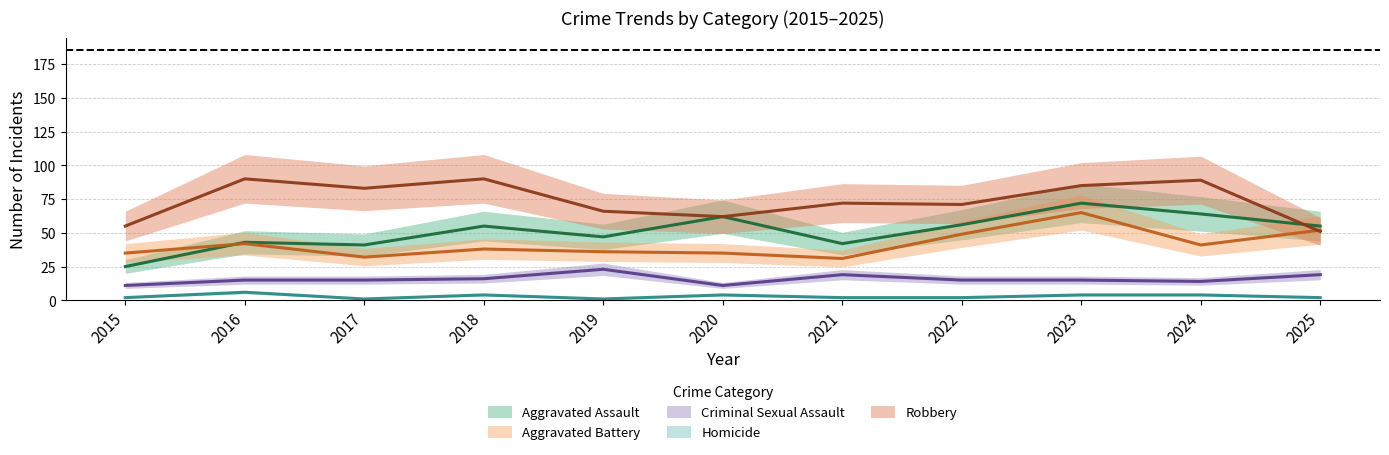

At which category does Homicide reach its first local valley?

2017